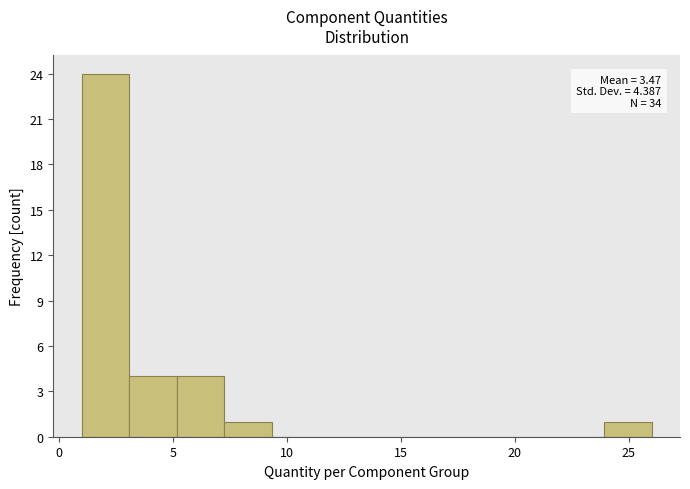

Over which range of the x-axis is the bar tallest?

1.0 to 3.0